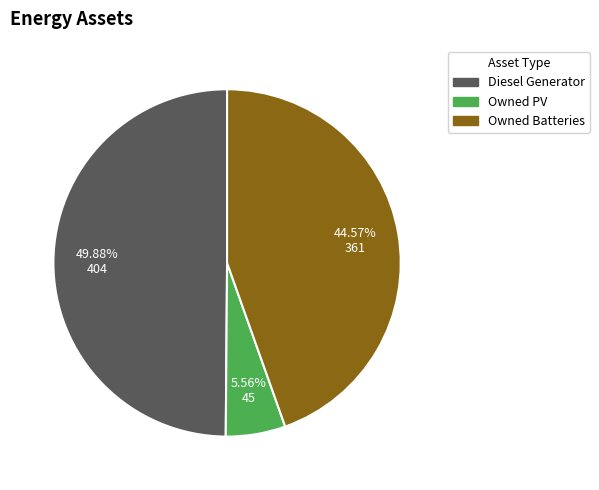

True or false: Owned PV accounts for 6% of the total.

True